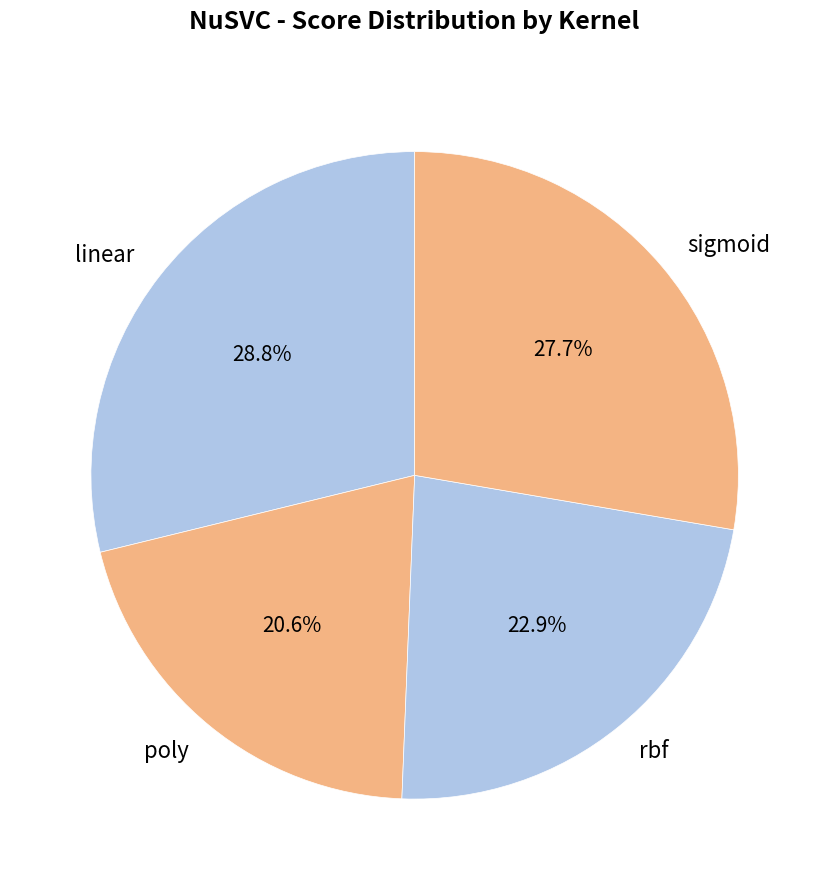

Between rbf and poly, which is larger?

rbf